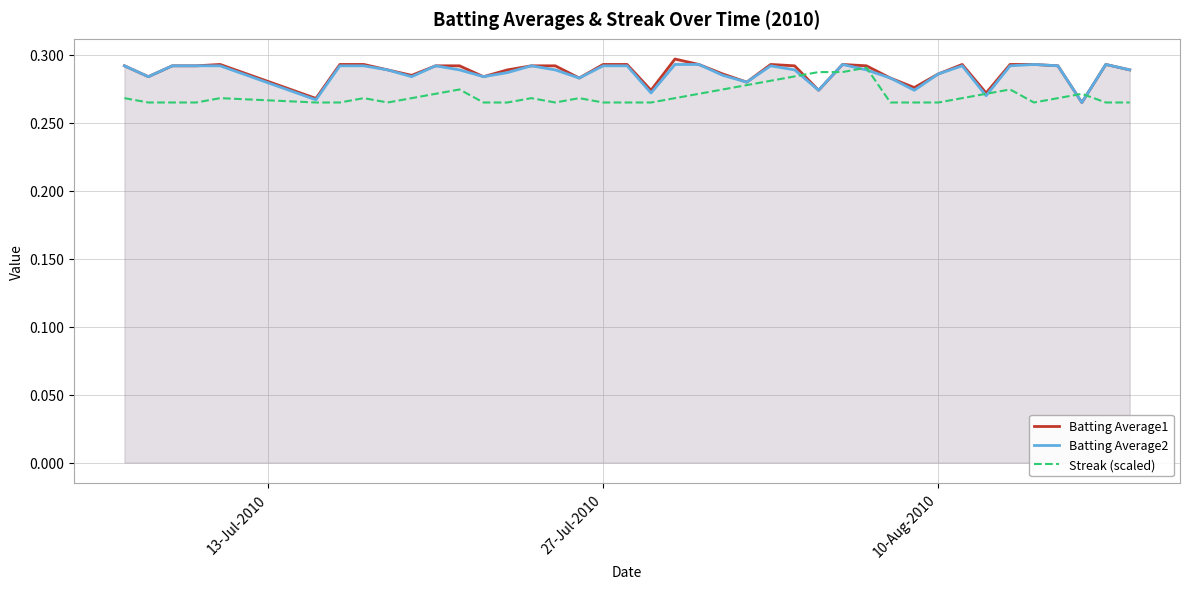

True or false: Streak (scaled) has a value of 0.5 at 26.

False